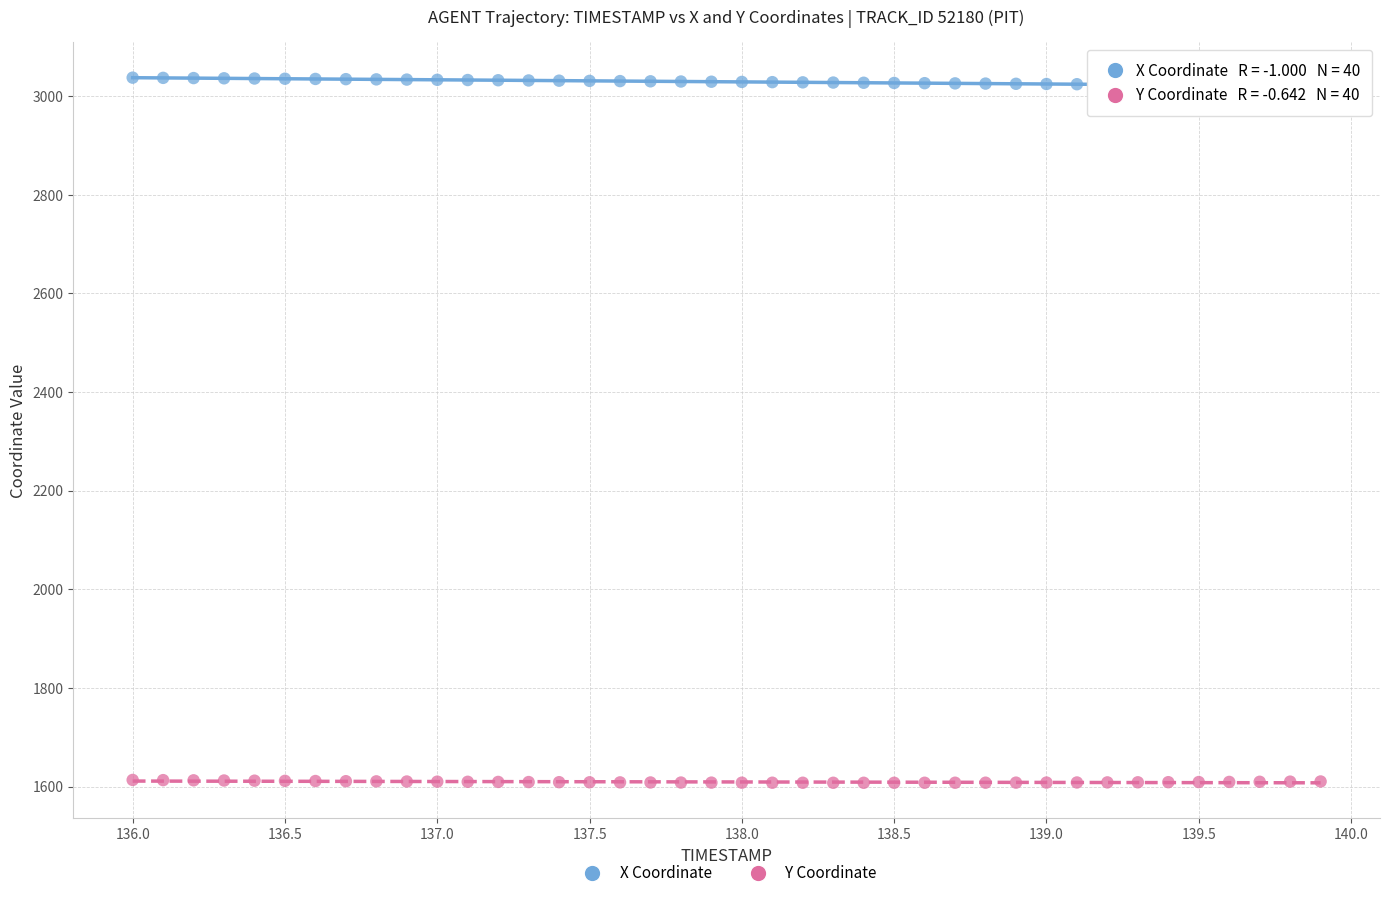

Which series reaches the minimum Y coordinate?

Y Coordinate